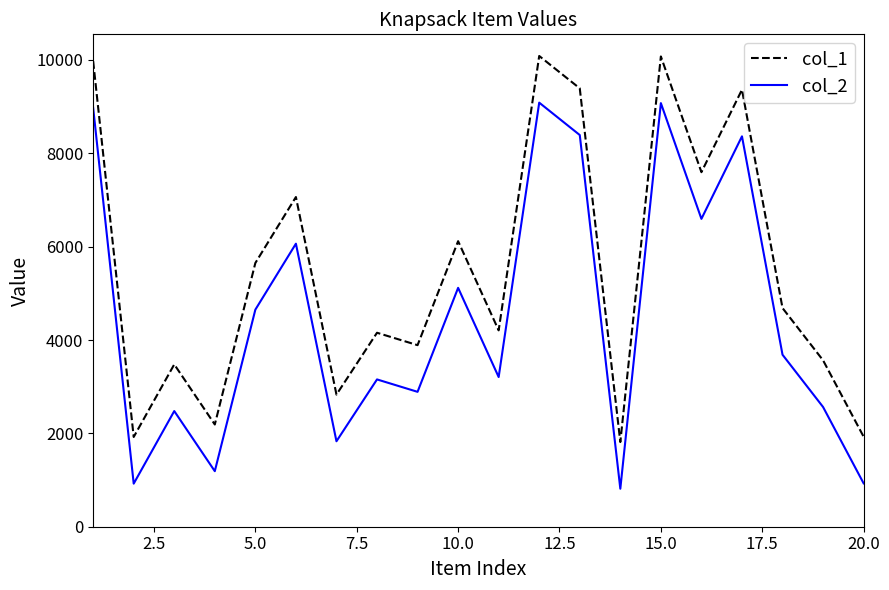

What is the difference between the maximum and minimum values in the col_1 series?

8272